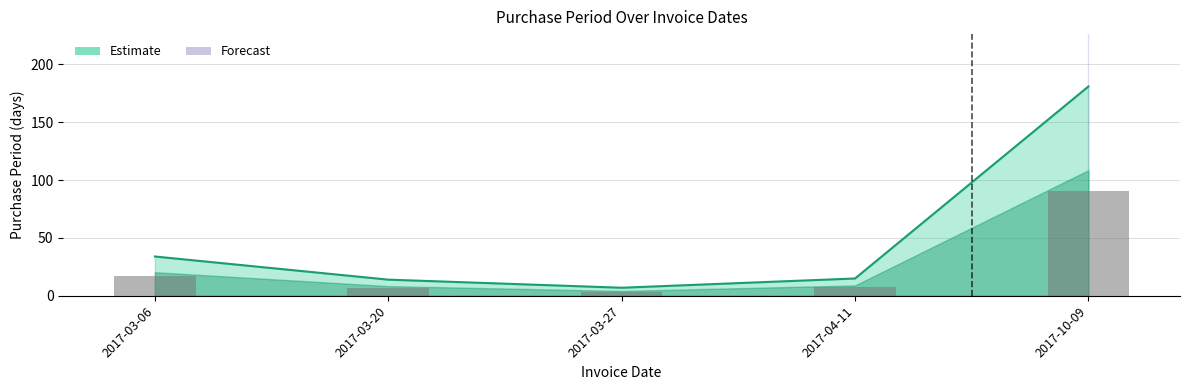

What is the average value?

50